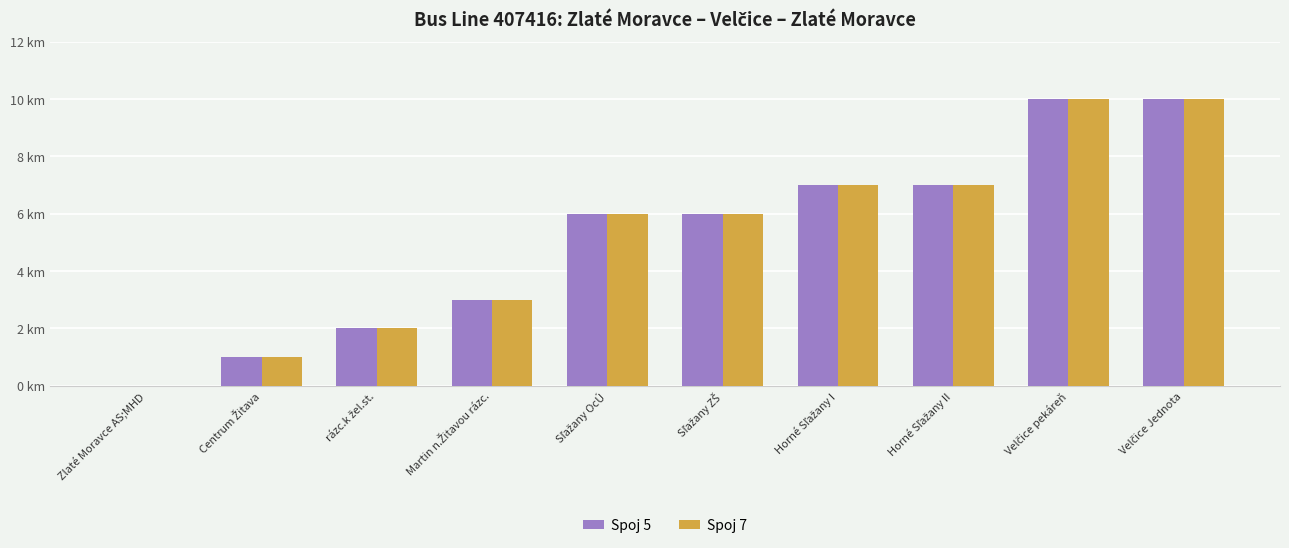

What is the total value across all series at Horné Sľažany II?

14